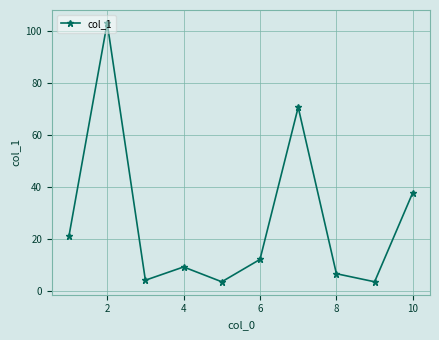

How many points are lower than both their immediate neighbors (excluding endpoints)?

3